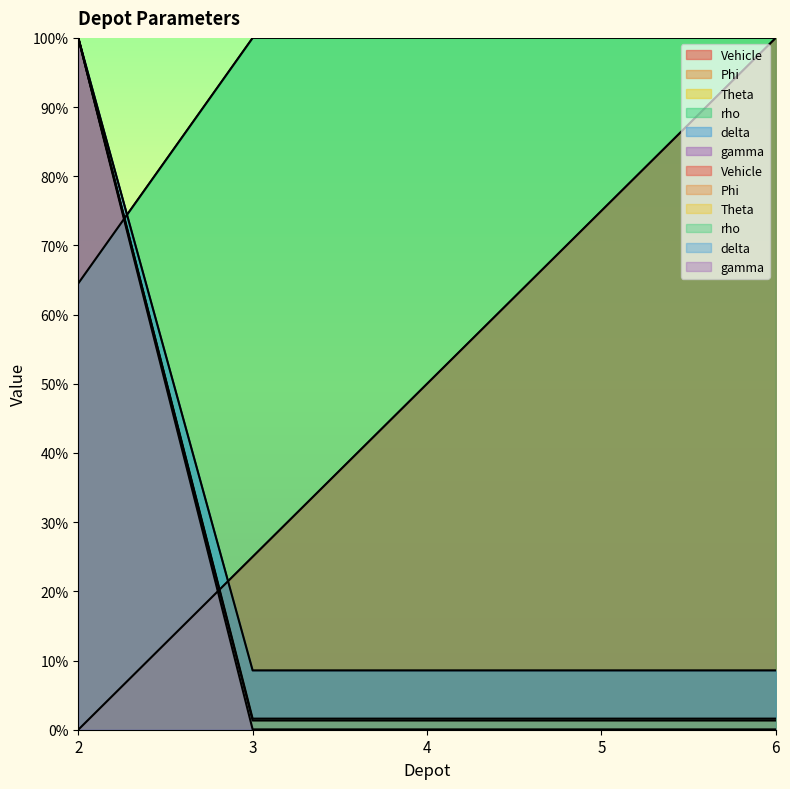

Between 5 and 6, which series saw the biggest shift?

Vehicle